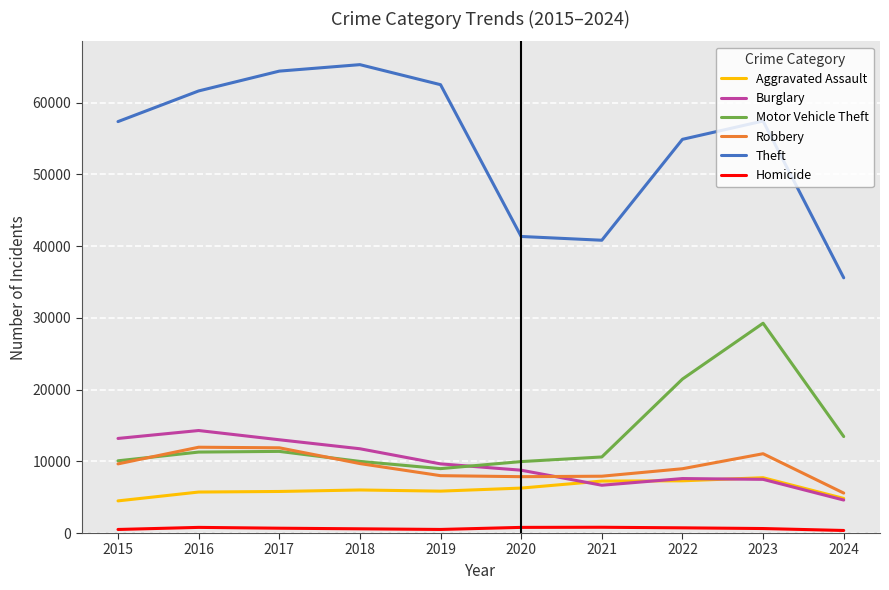

Where is the first local maximum for Theft?

2018